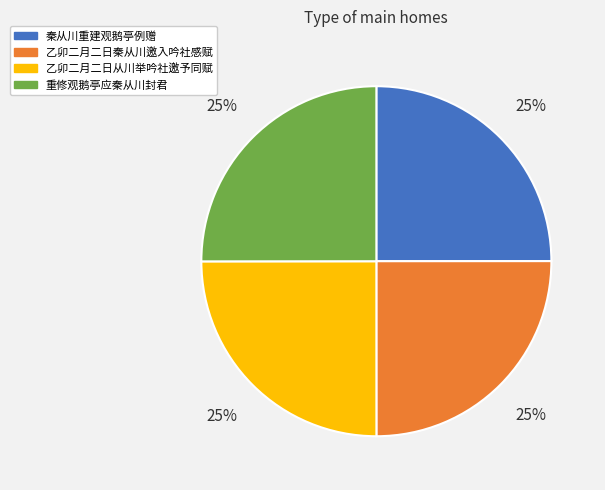

Is 乙卯二月二日秦从川邀入吟社感赋 the majority of the pie?

No